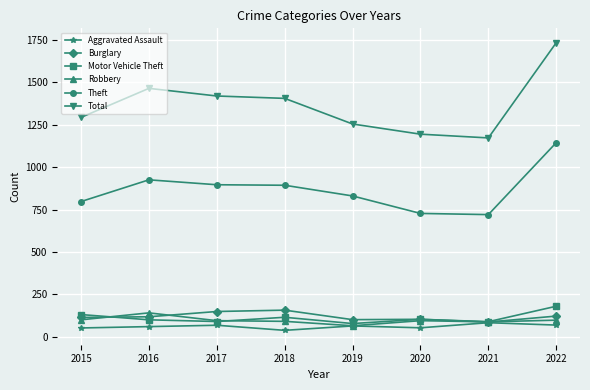

Which series changed the most between 2017 and 2020?

Total